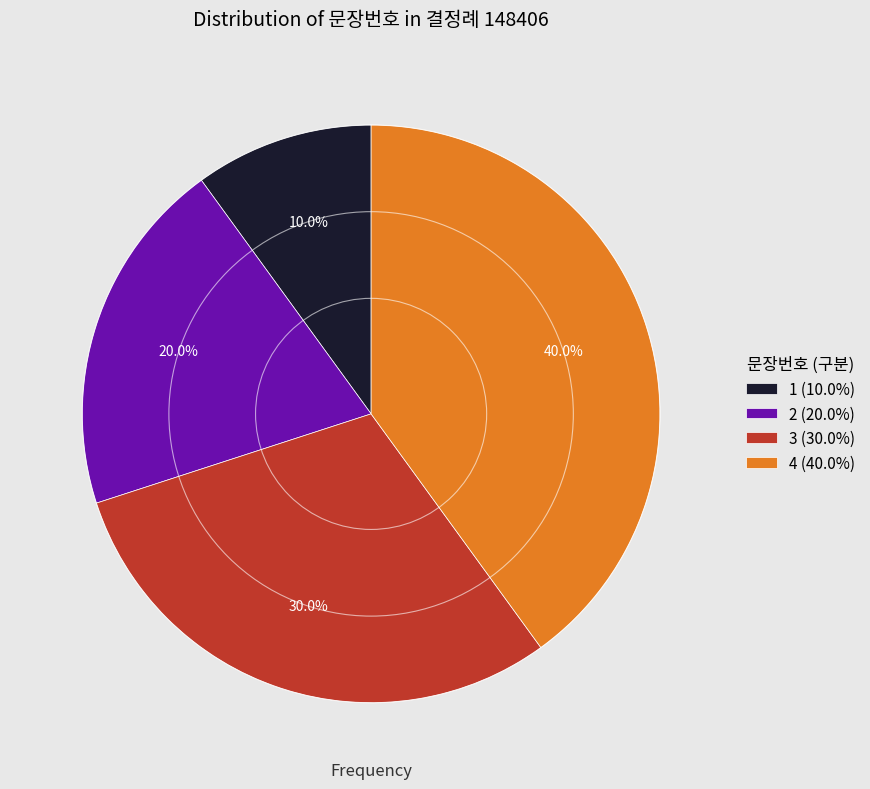

Which slice is the largest?

4